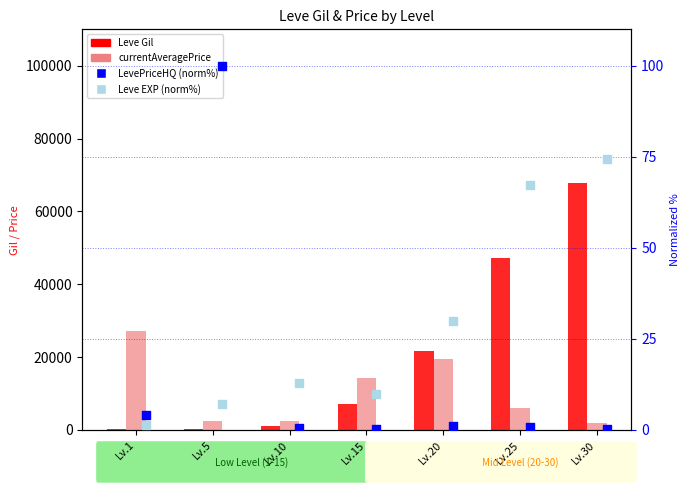

Which series has the largest total across all categories?

Leve Gil